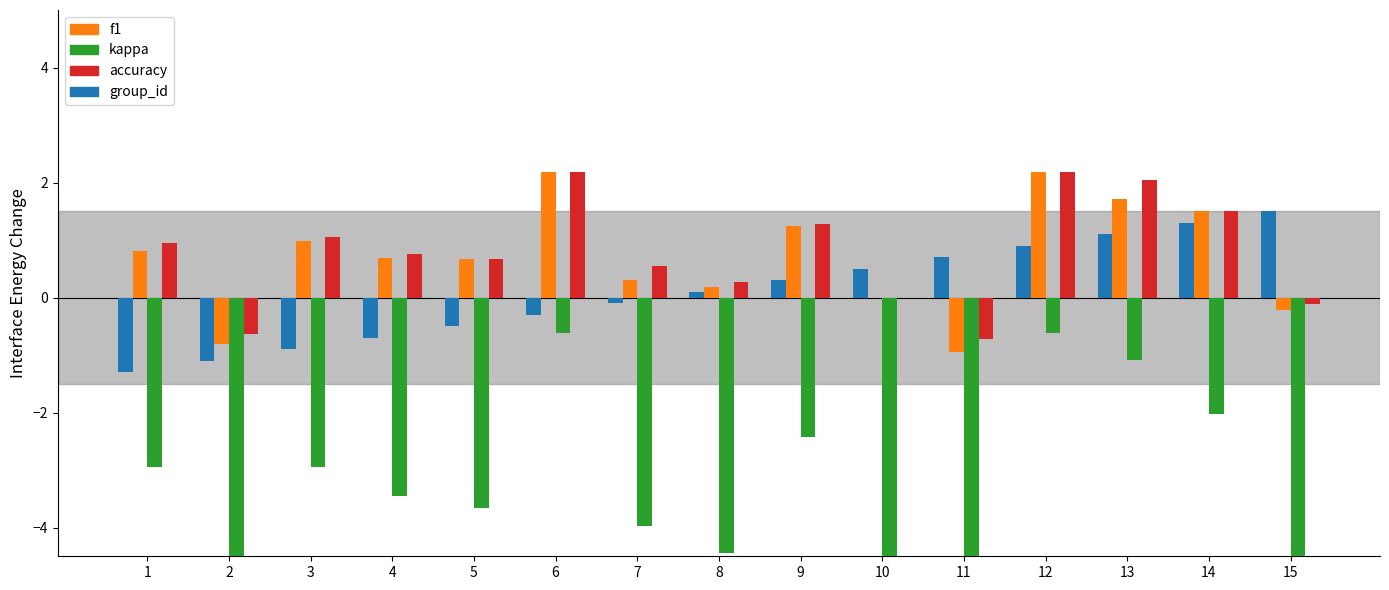

The accuracy series shows 0.8 at 4. True or false?

True